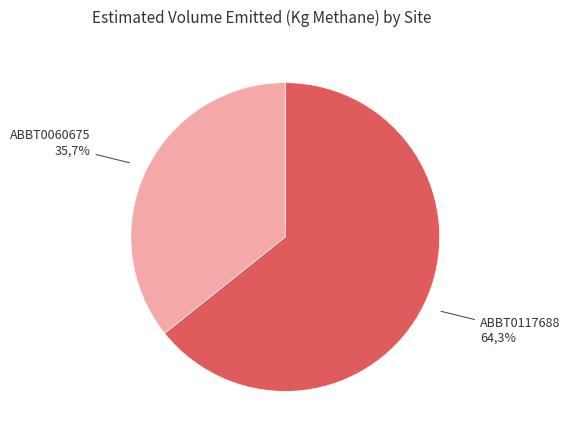

How many segments does this pie chart have?

2